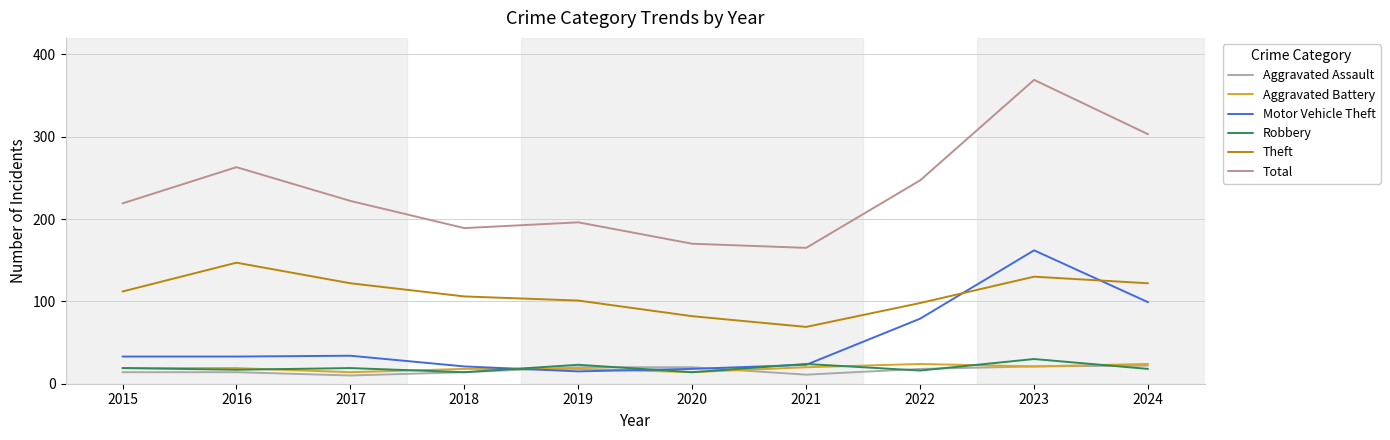

What is the approximate value of Robbery at 2018?

14